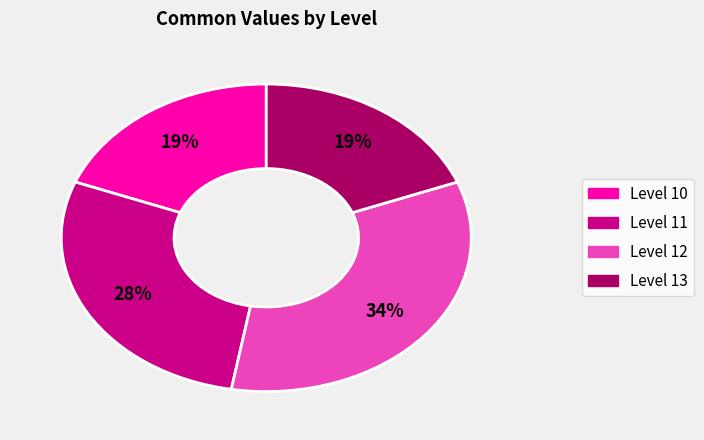

Is there a majority slice in this chart?

No